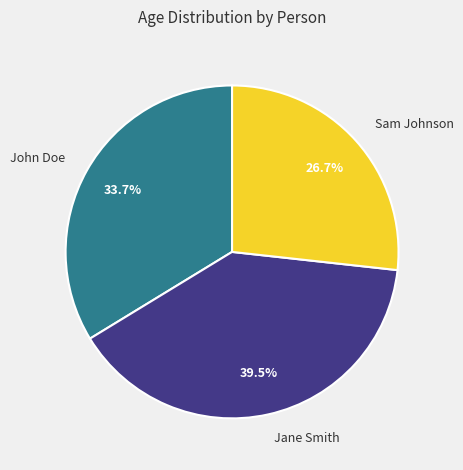

Does John Doe account for over 50% of the chart?

No